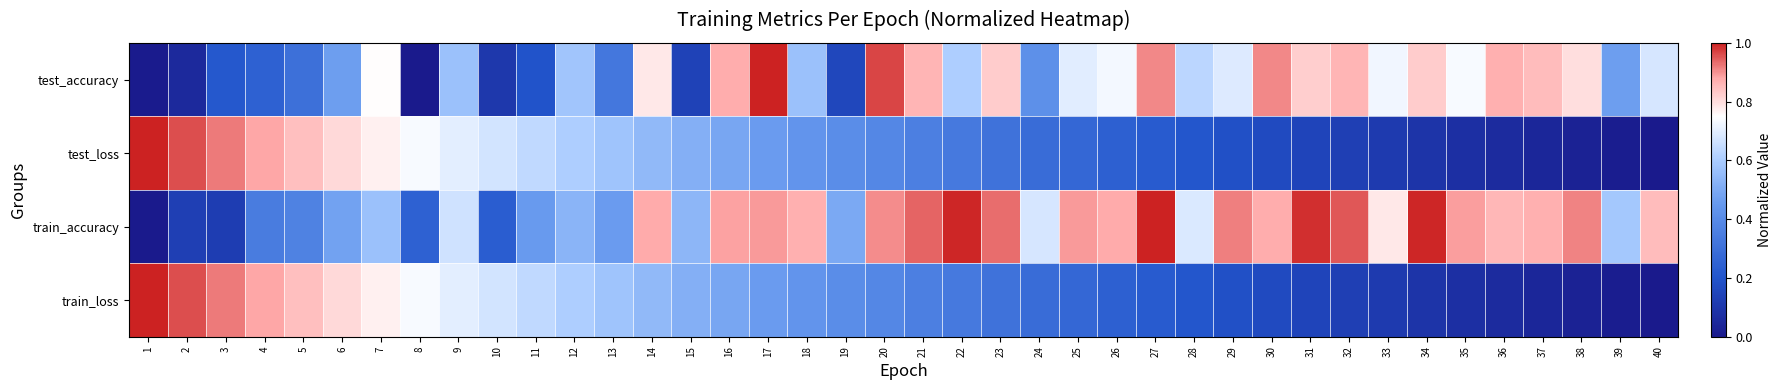

Between 19 and 35, which is larger?

35